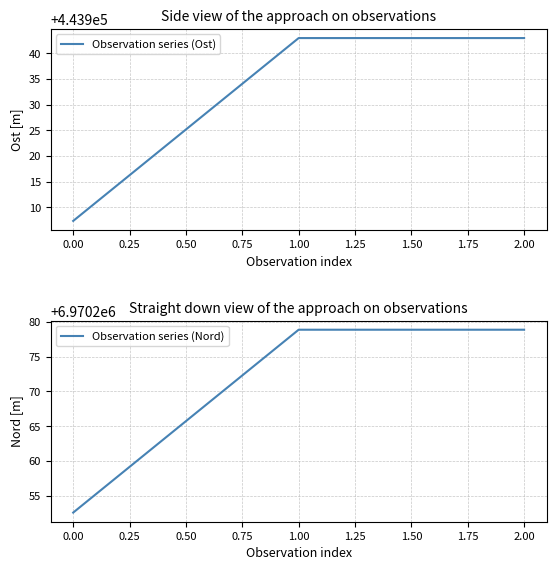

Reading left to right, list all the values displayed in this chart.

Observation series (Ost): 0.00=443907.3	1.00=443943.0	2.00=443943.0
Observation series (Nord): 0.00=6970252.6	1.00=6970278.9	2.00=6970278.9